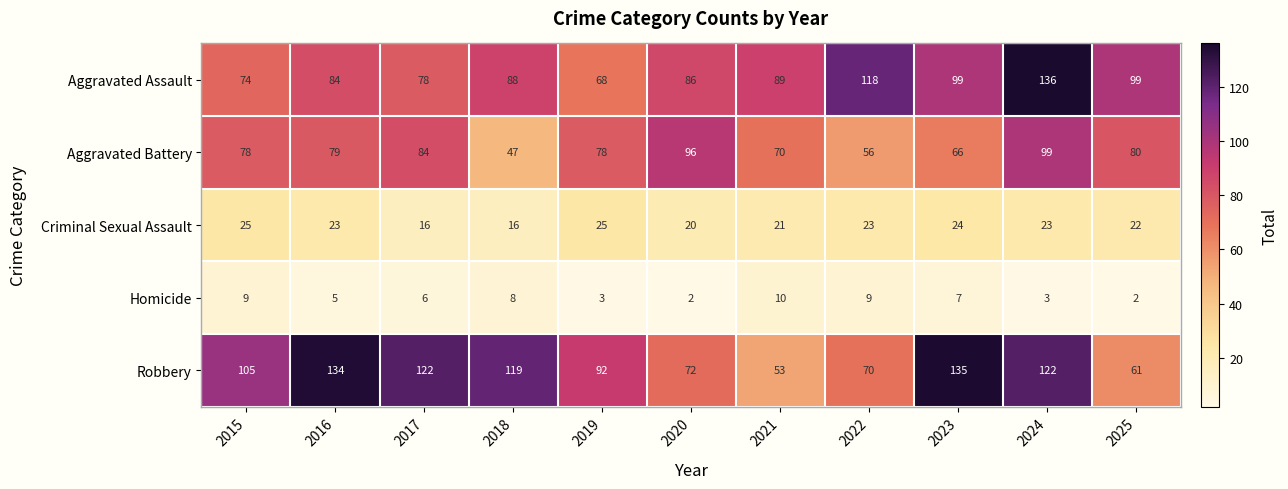

The Robbery series shows 119 at 2018. True or false?

True